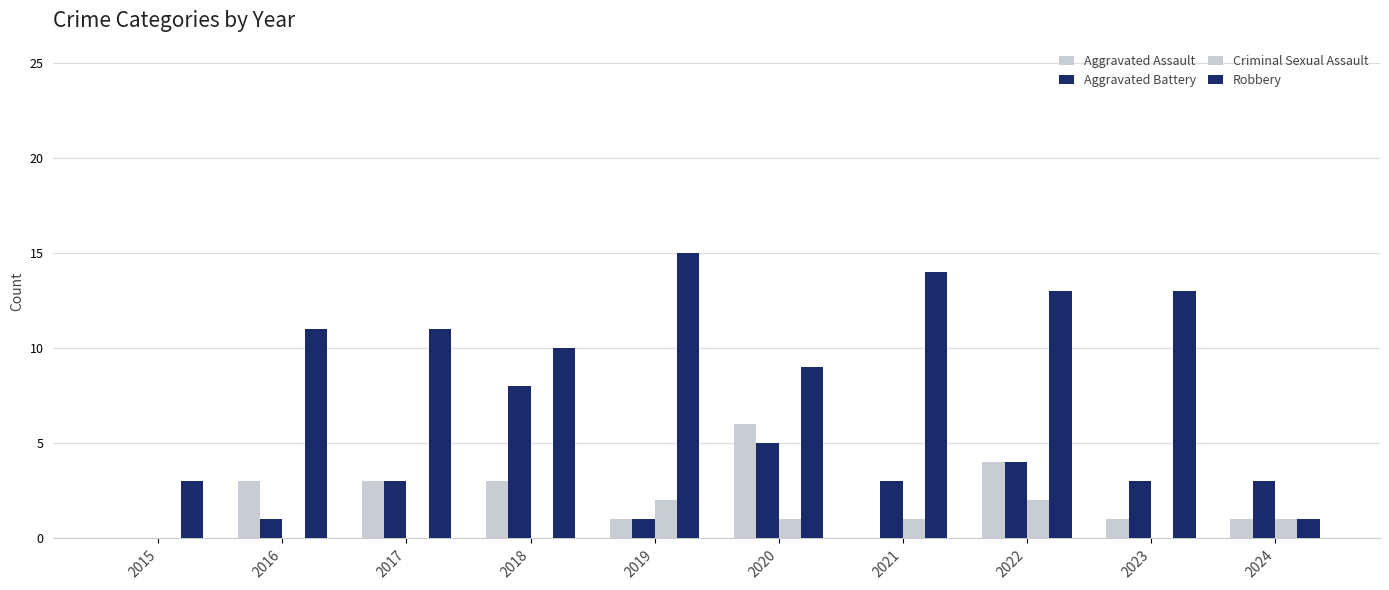

At which label does Criminal Sexual Assault first exceed 1?

2019